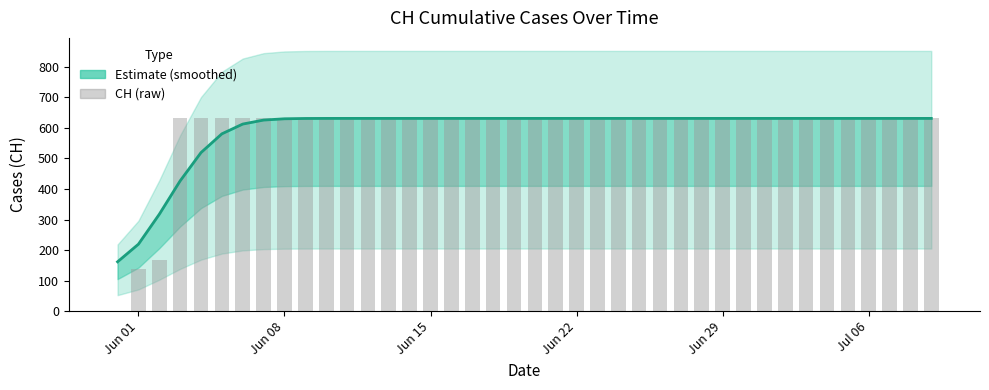

How many positive values are there?

39